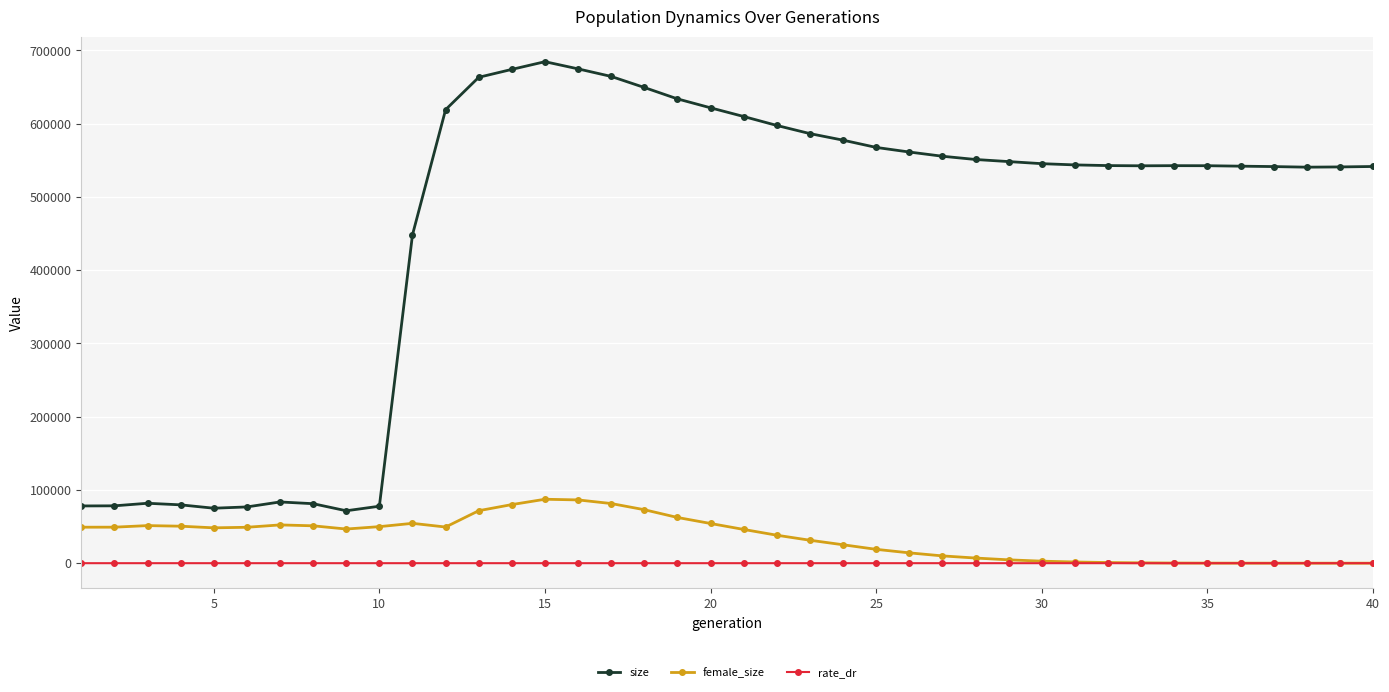

Rank the series by their maximum value, from lowest to highest.

rate_dr, female_size, size